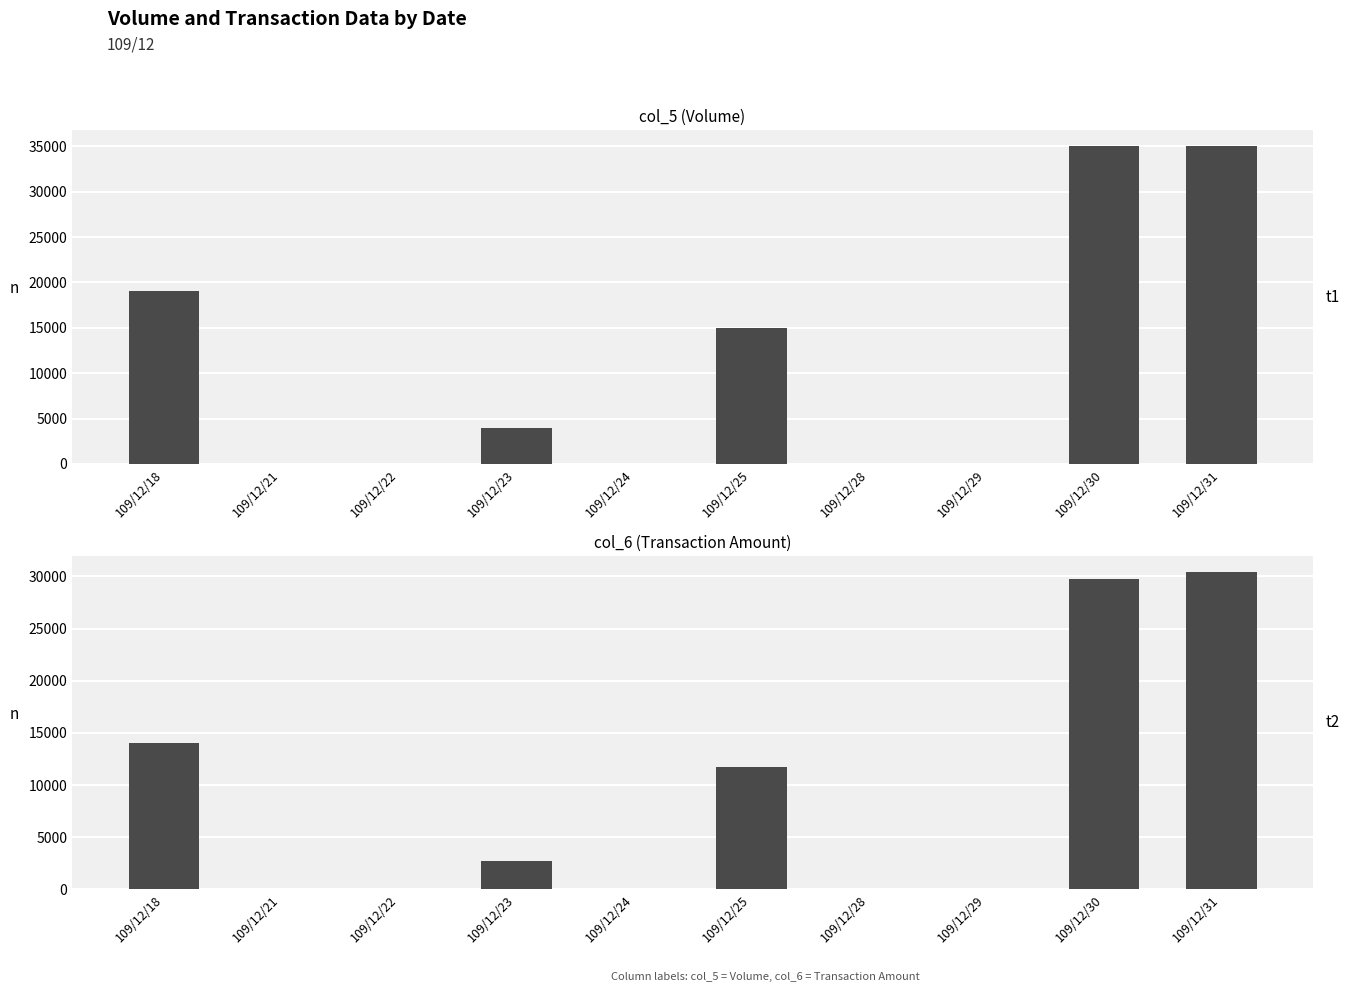

The col_5 series shows -16446 at 109/12/29. True or false?

False